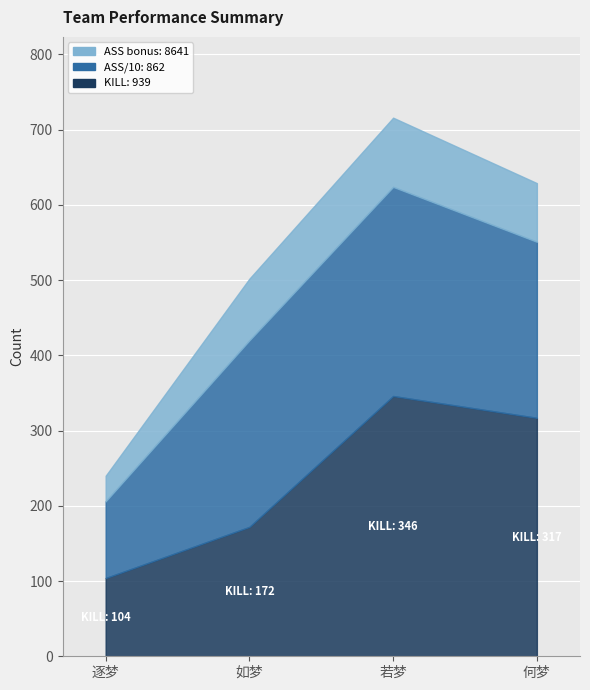

Which category has the highest value across all series?

若梦